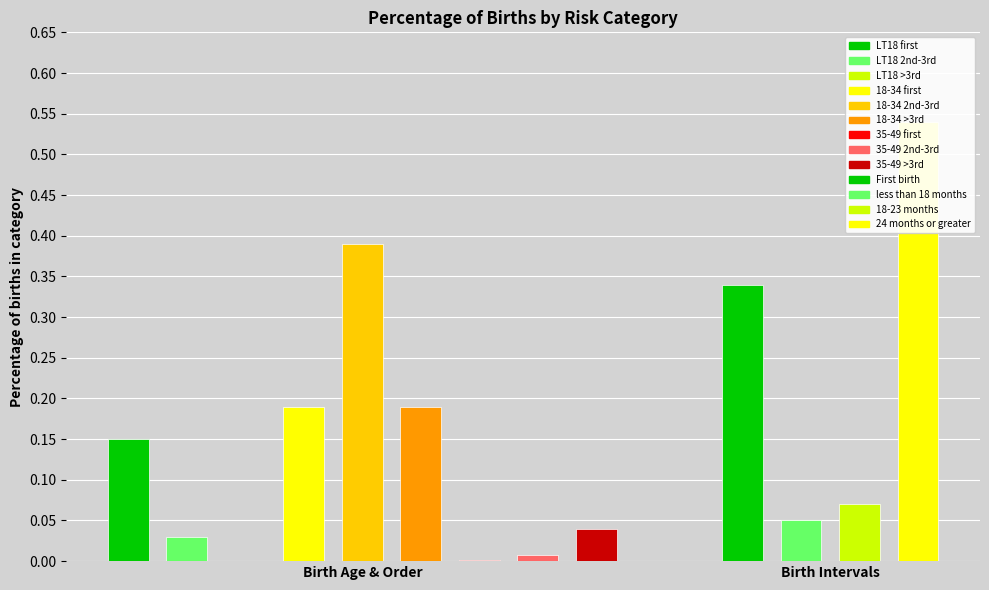

Which series has the widest spread of values?

Birth intervals